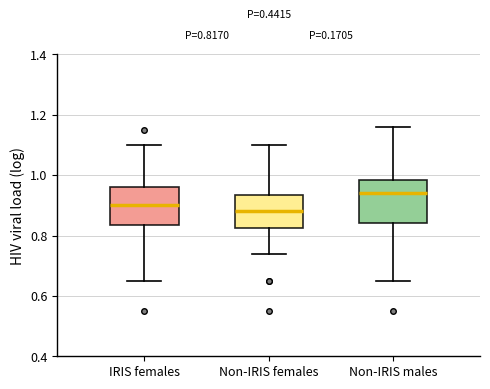

Which box has the highest median line?

Non-IRIS males